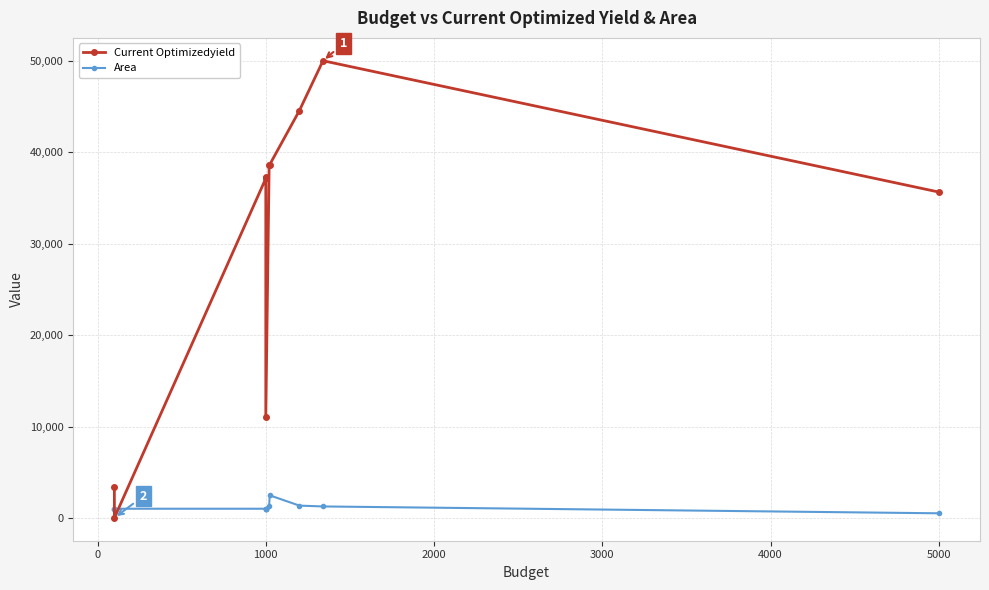

Which series ends up on top after the final intersection of Area and Current Optimizedyield?

Current Optimizedyield